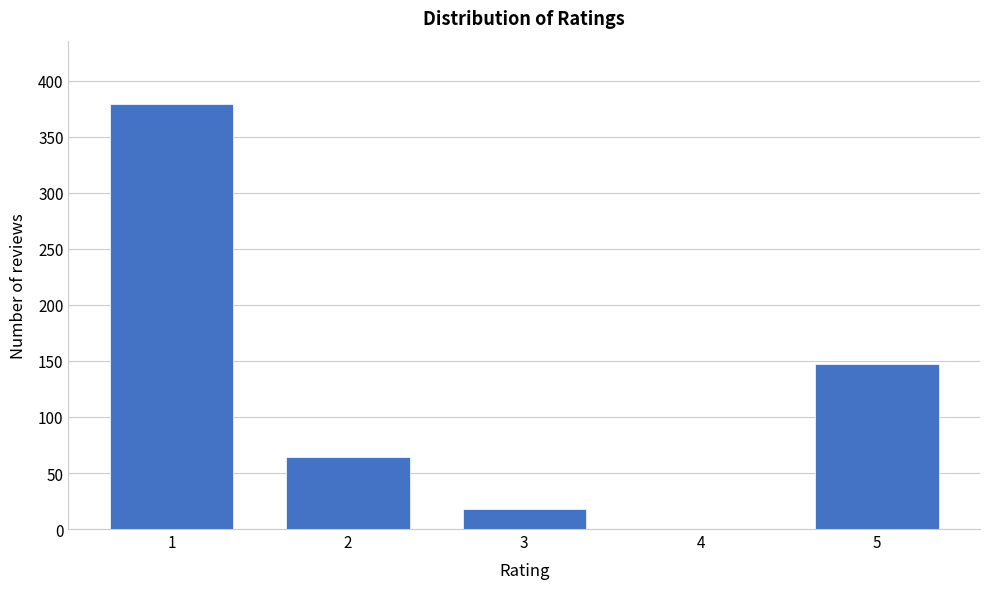

Reading right to left, extract all data points from this chart.

5=147	4=0	3=18	2=64	1=379